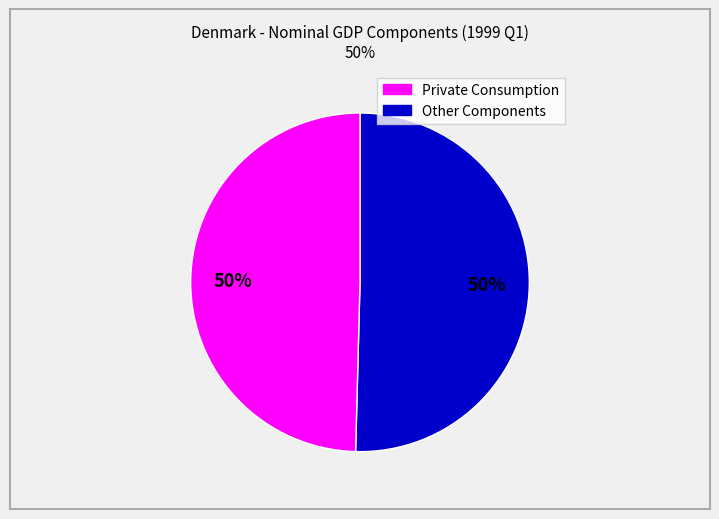

To the nearest percent, what is the average slice percentage?

50%